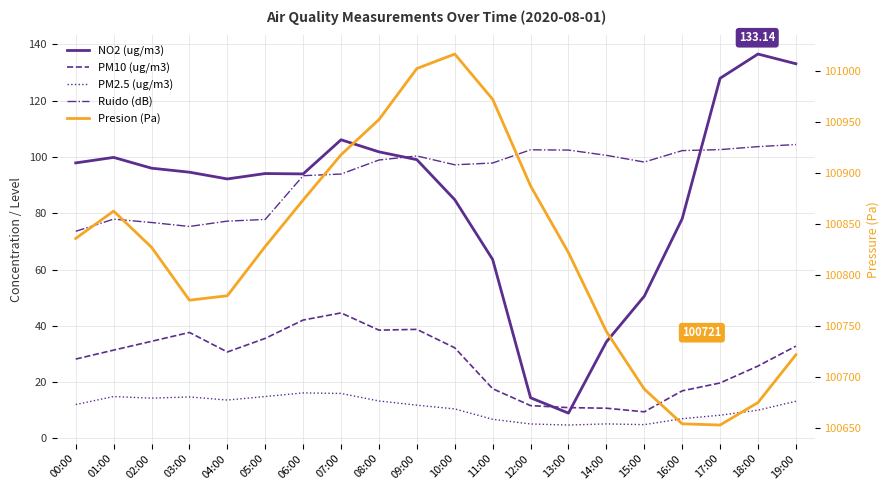

Is this an area chart (filled region under the line)?

No